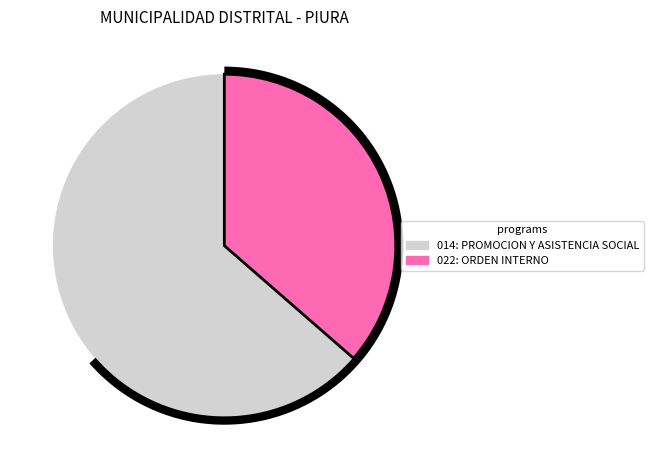

Do 022: ORDEN INTERNO and 014: PROMOCION Y ASISTENCIA SOCIAL together represent more than half of the pie?

Yes